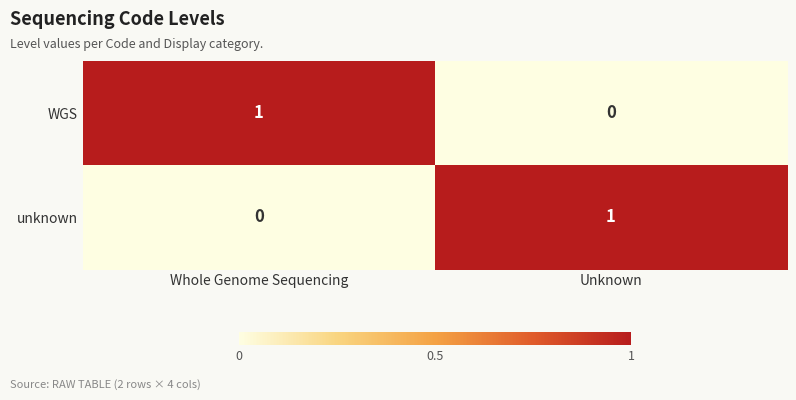

Which category has the highest value in the unknown series?

Unknown